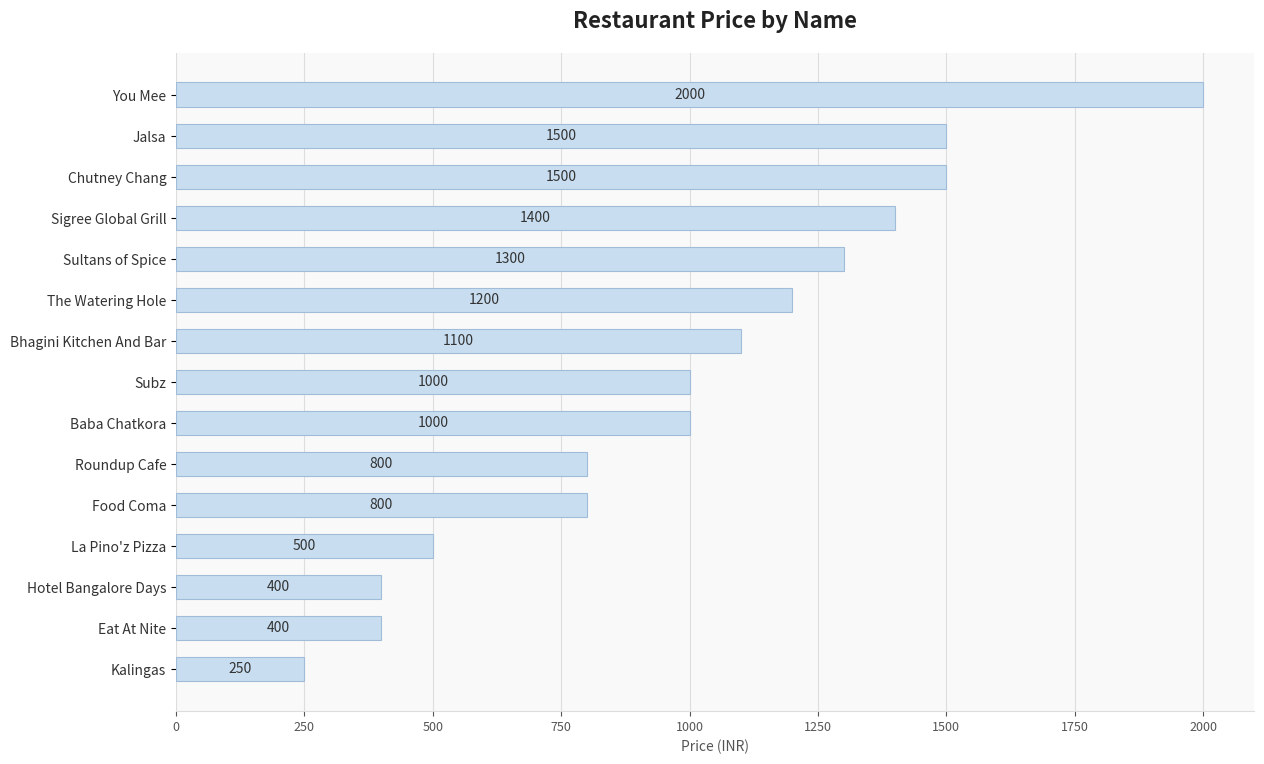

How many values are below 1000?

6